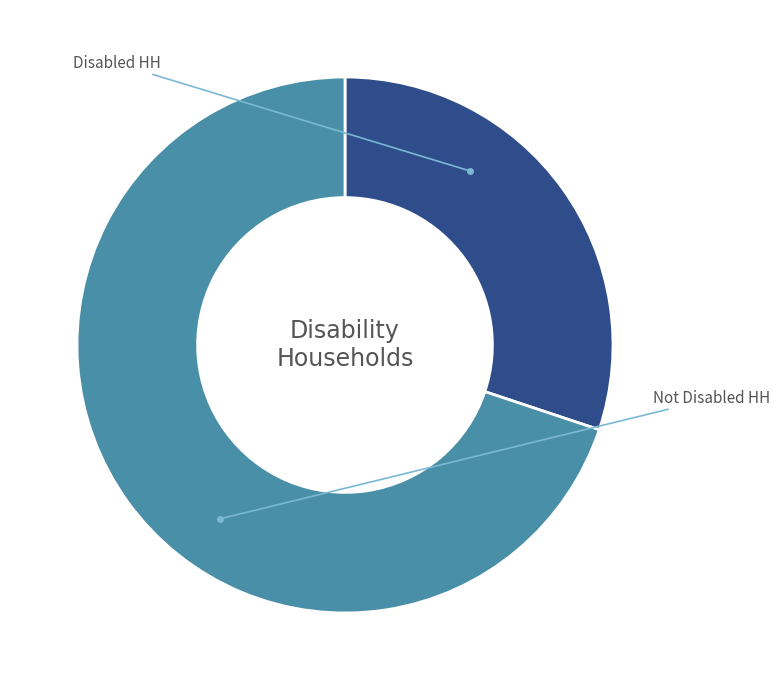

Which has a higher value, Disabled HH or Not Disabled HH?

Not Disabled HH